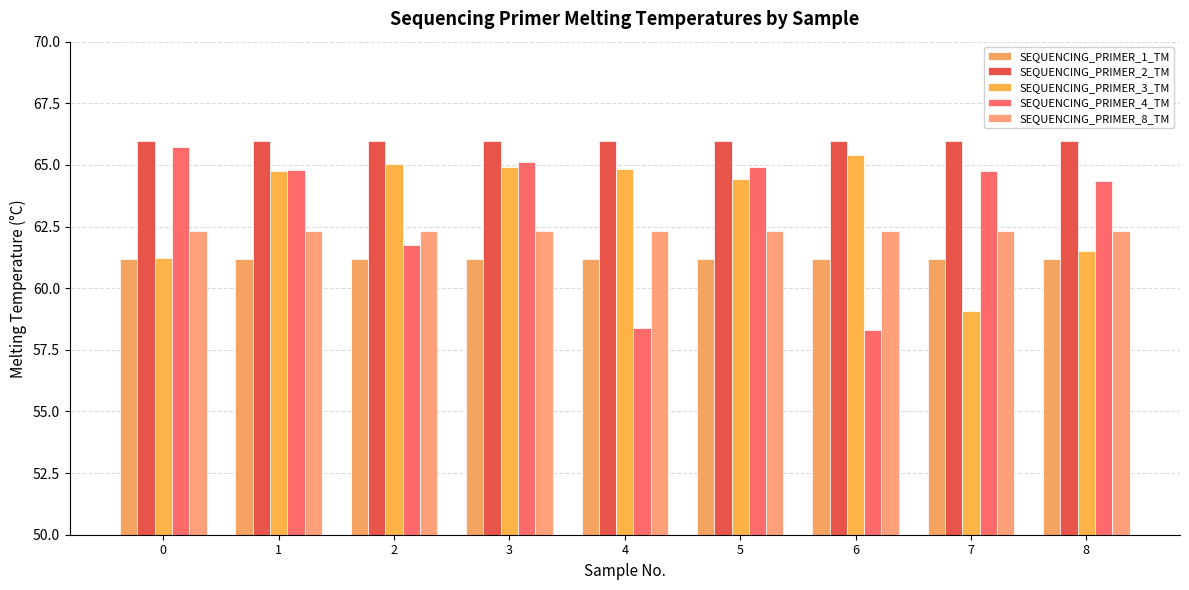

The value of SEQUENCING_PRIMER_3_TM at 0 is 61.2. True or false?

True